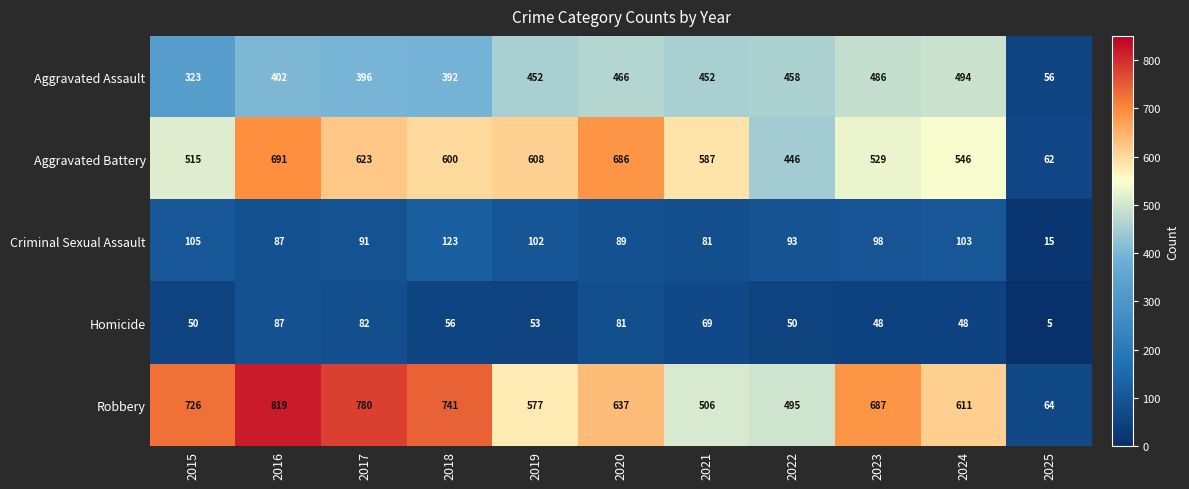

What is the sum of the Homicide values at 2023 and 2015?

98